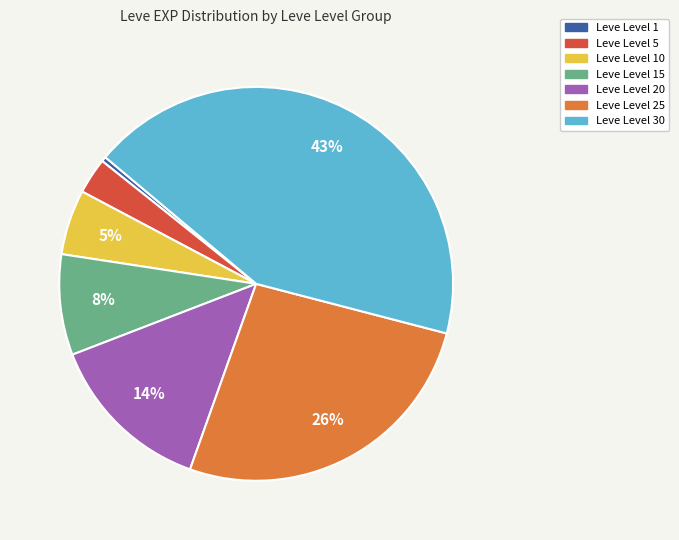

How many segments does this pie chart have?

7